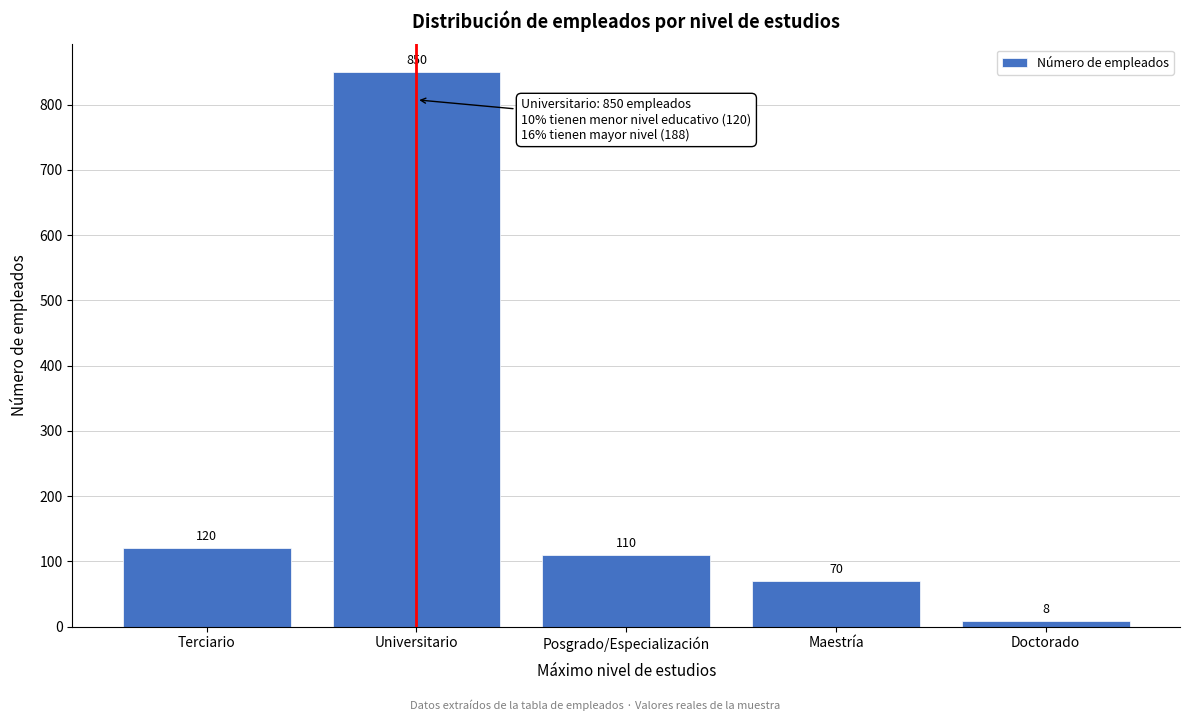

Reading right to left, extract all data points from this chart.

8	70	110	850	120